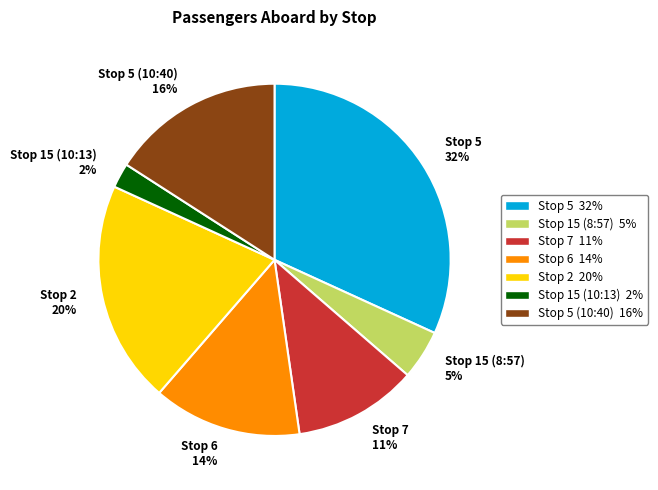

To the nearest percent, what is the average slice percentage?

14%